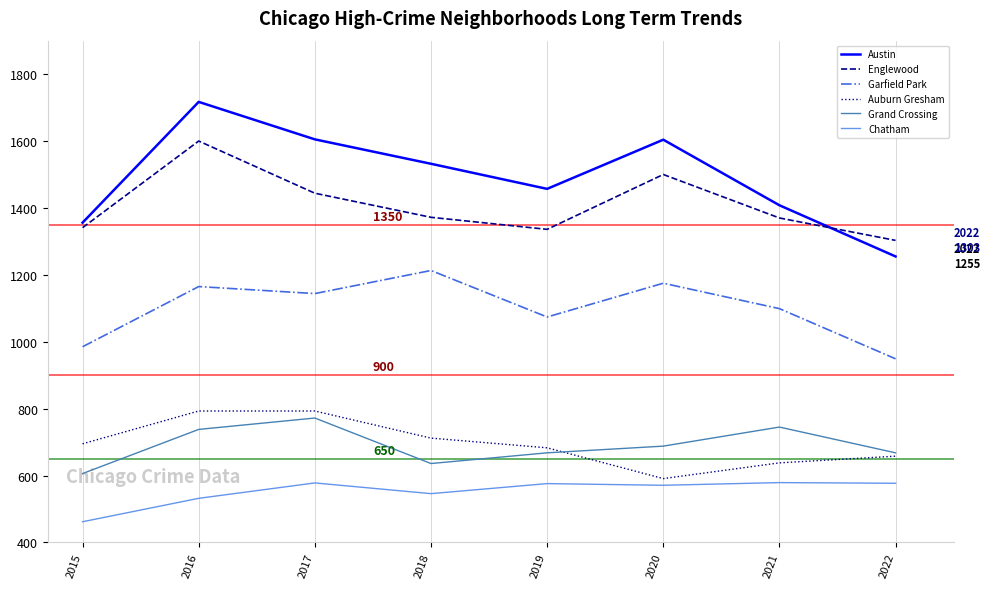

True or false: Chatham and Englewood cross at least once.

False